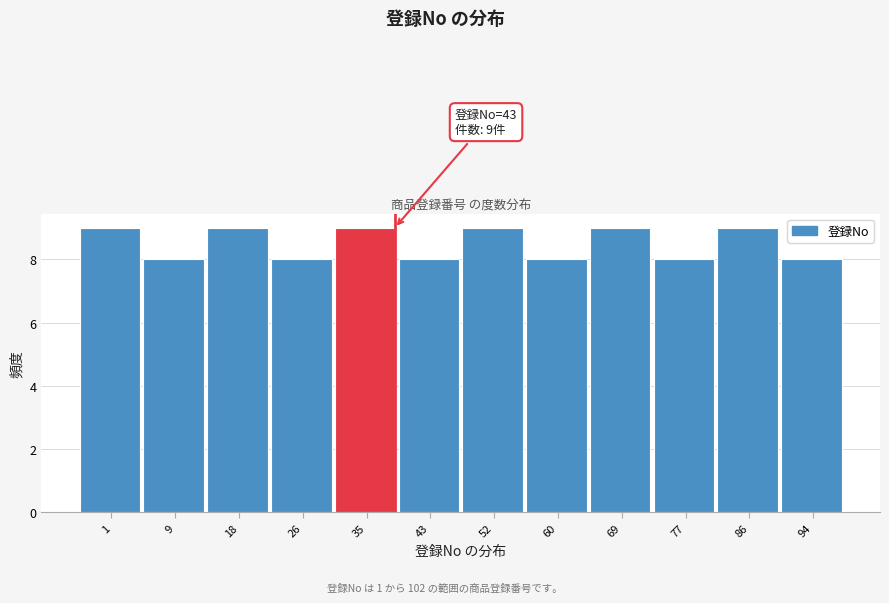

Reading left to right, transcribe all the data shown in this chart.

9	8	9	8	9	8	9	8	9	8	9	8